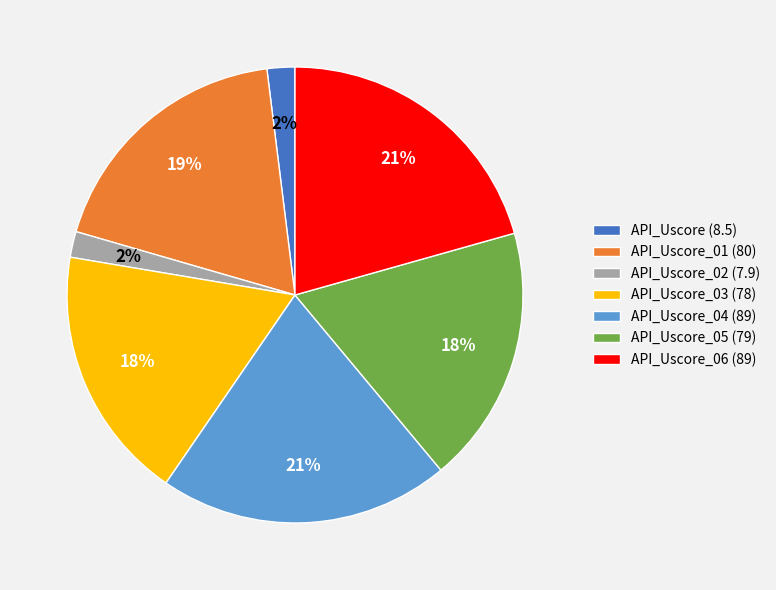

Count the number of slices in the pie.

7